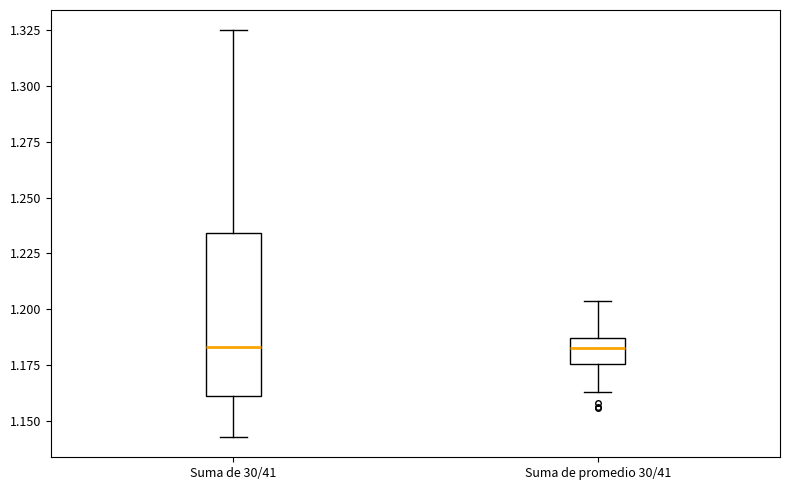

Which box is the tallest, from its lower edge to its upper edge?

Suma de 30/41